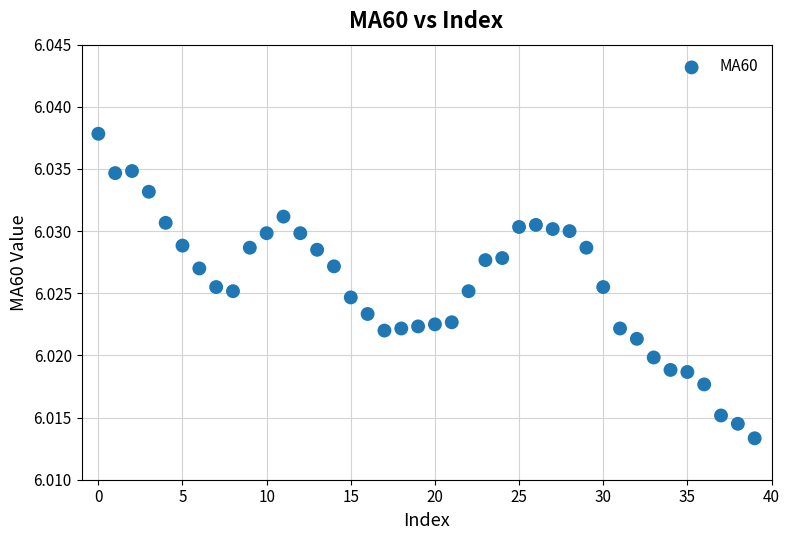

How many data points are displayed?

40